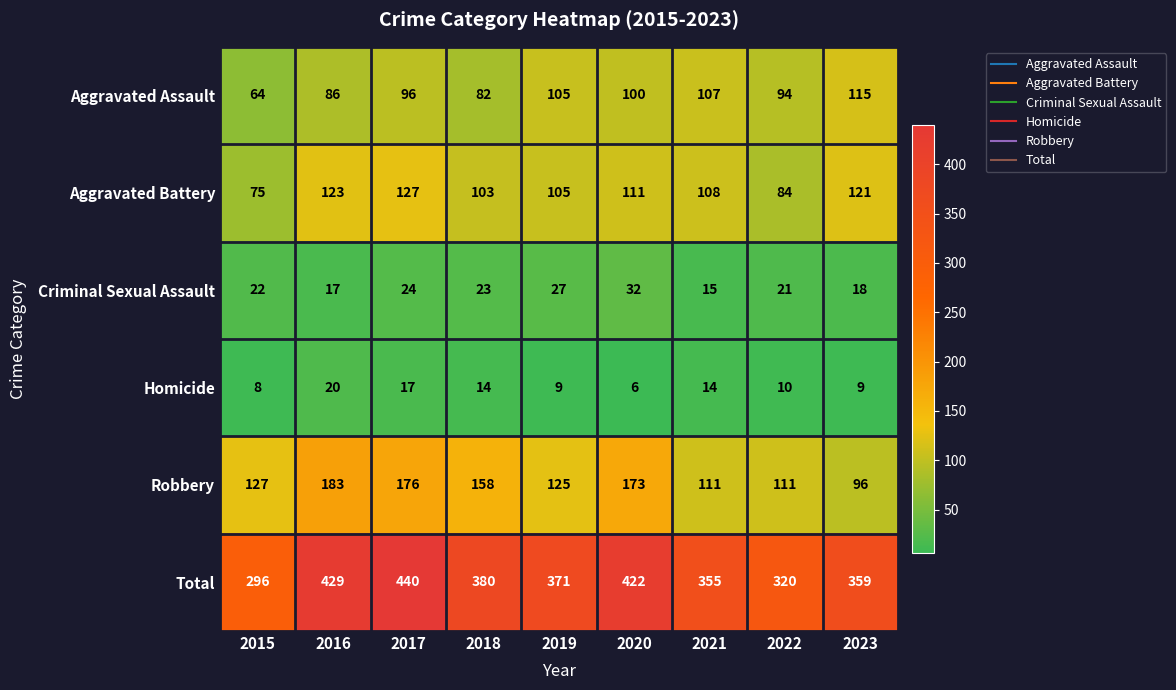

At which label does Aggravated Assault reach its minimum?

2015